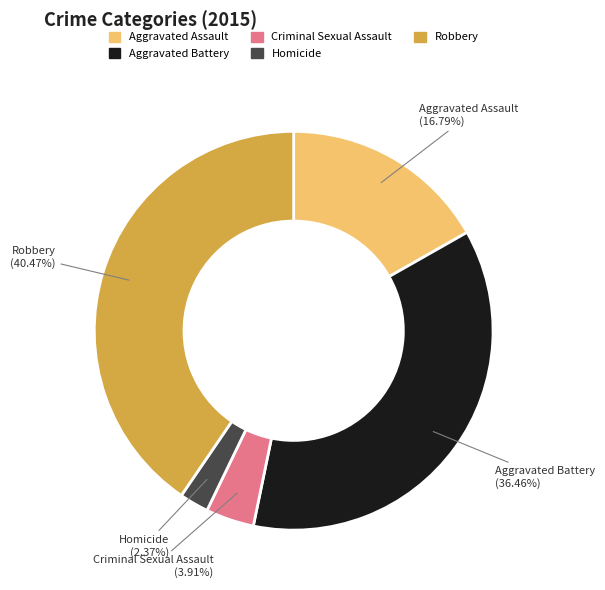

Which has a higher value, Aggravated Assault or Criminal Sexual Assault?

Aggravated Assault